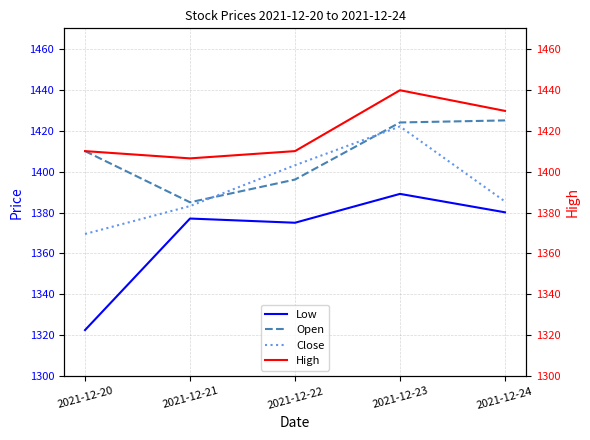

Read the Low value at 2021-12-20.

1322.6